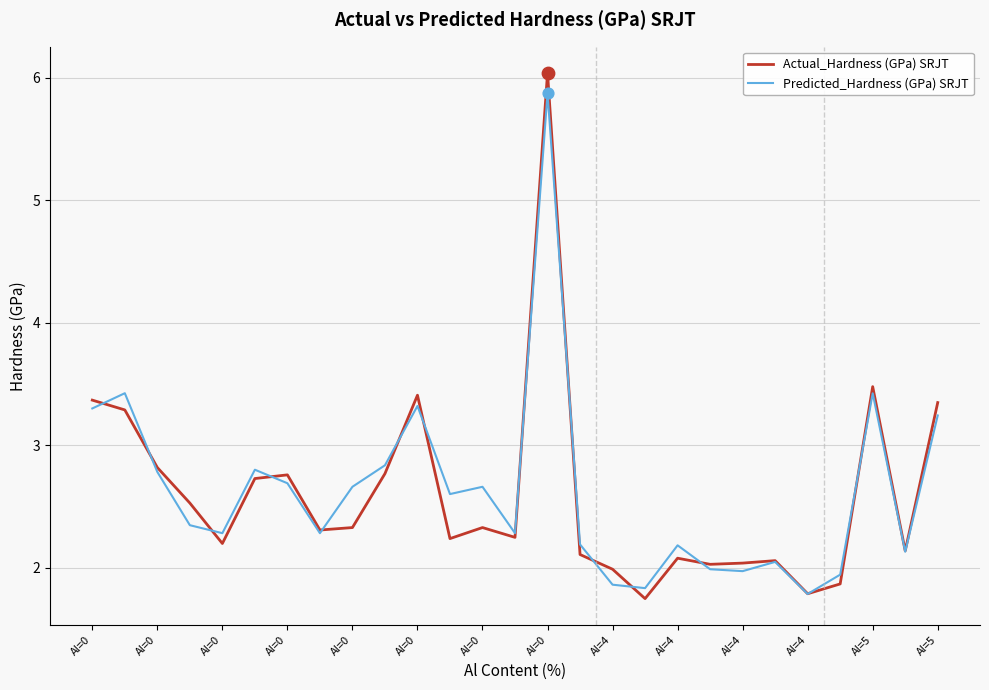

Which series has the largest range (max minus min)?

Actual_Hardness (GPa) SRJT